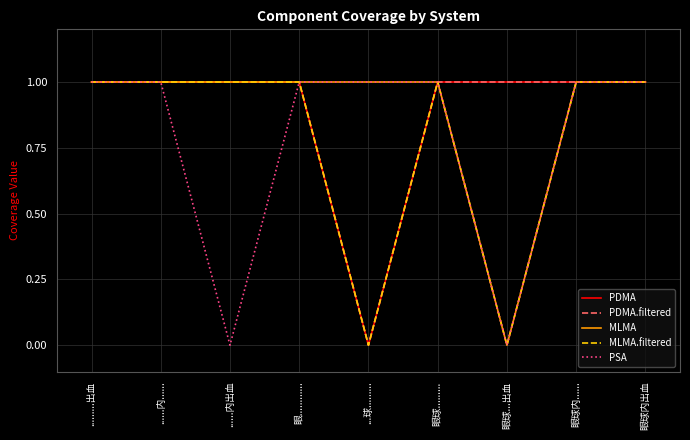

Between 眼球......... and ......内......, which is larger?

眼球.........